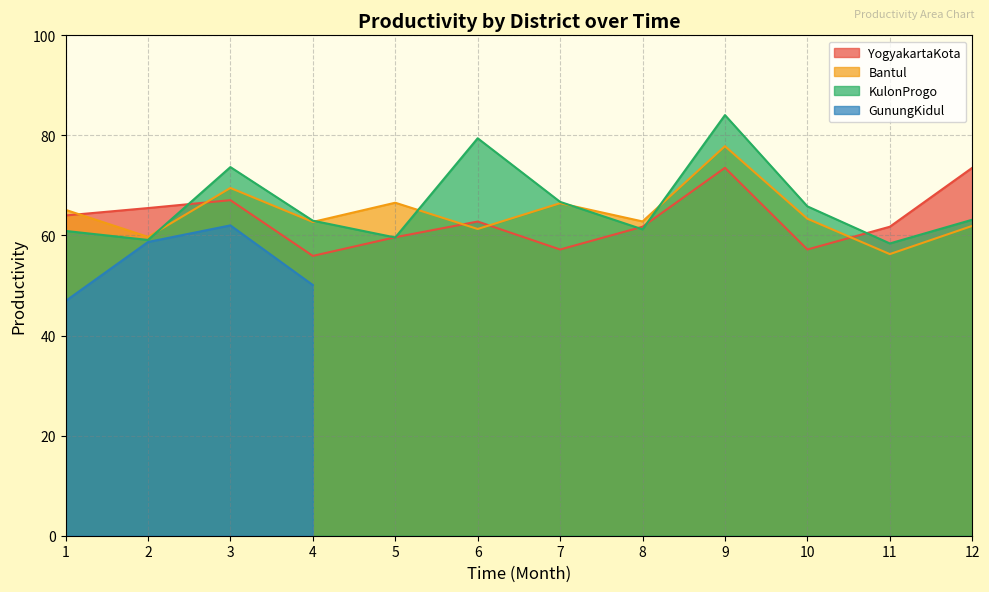

True or false: YogyakartaKota and Bantul cross at least once.

True